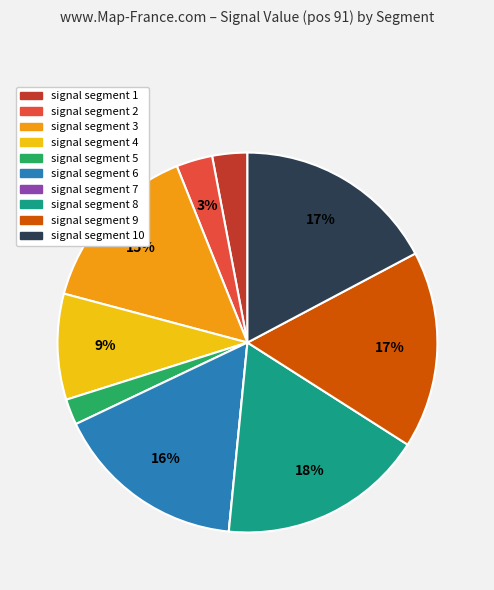

Is there any slice that represents more than half of the pie?

No